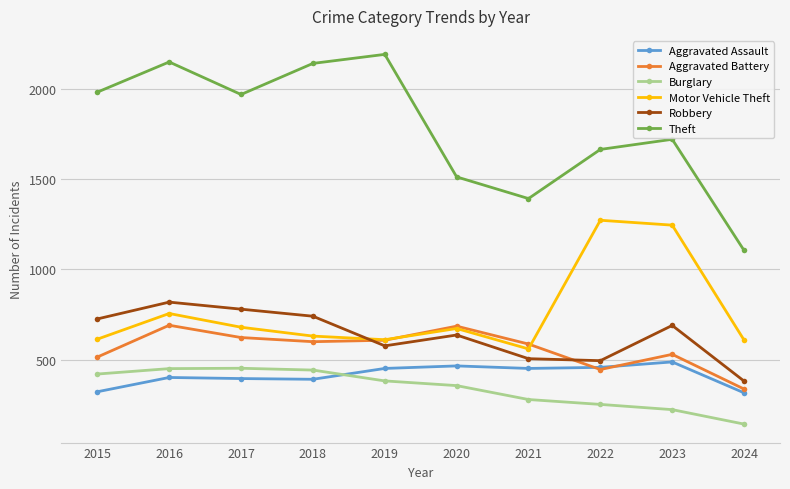

How many values in the Robbery series are below 690?

5